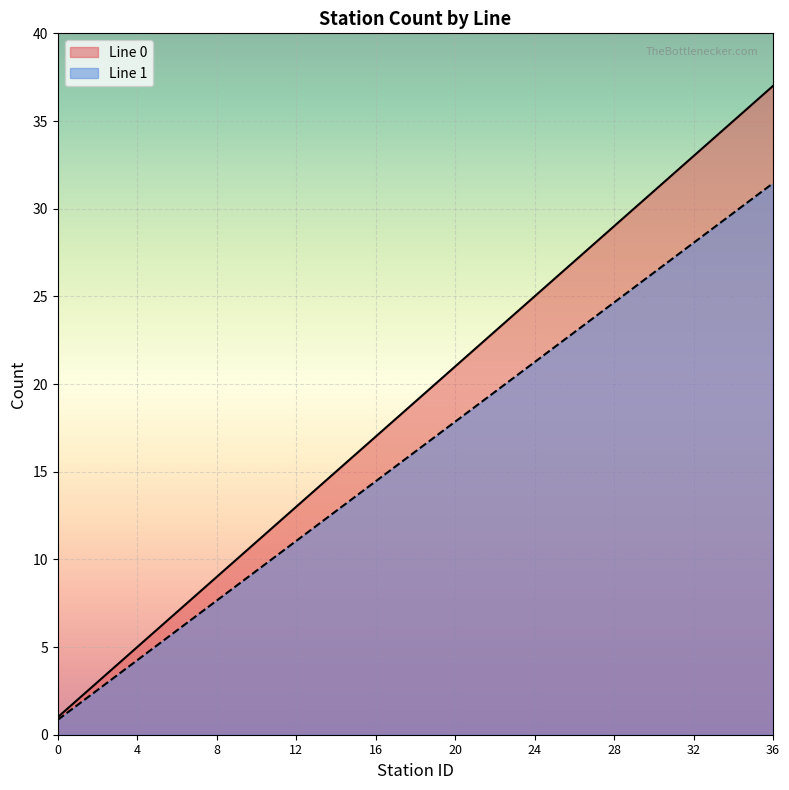

What is the difference between the Line 0 values at 18 and 30?

12.0